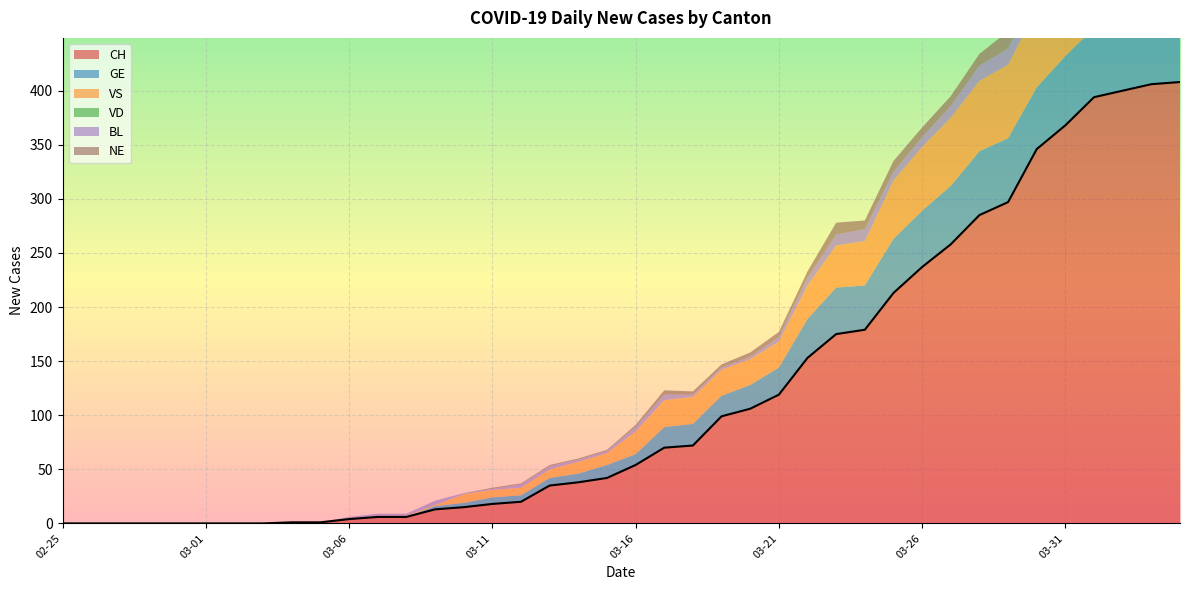

How many values in the NE series exceed 2?

19